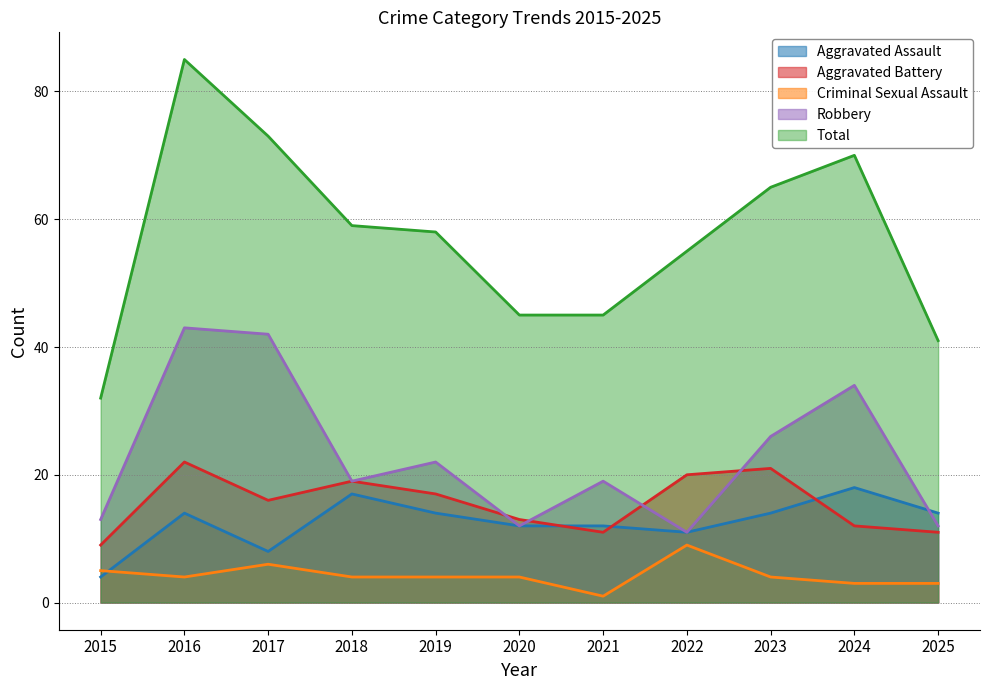

What is the smallest value displayed?

1